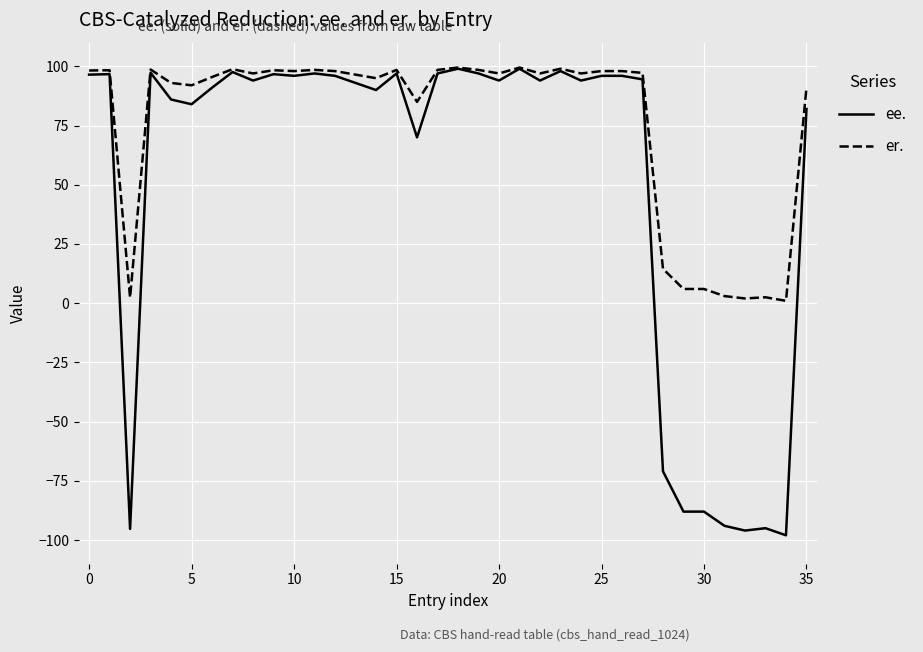

Which series has the widest spread of values?

ee.